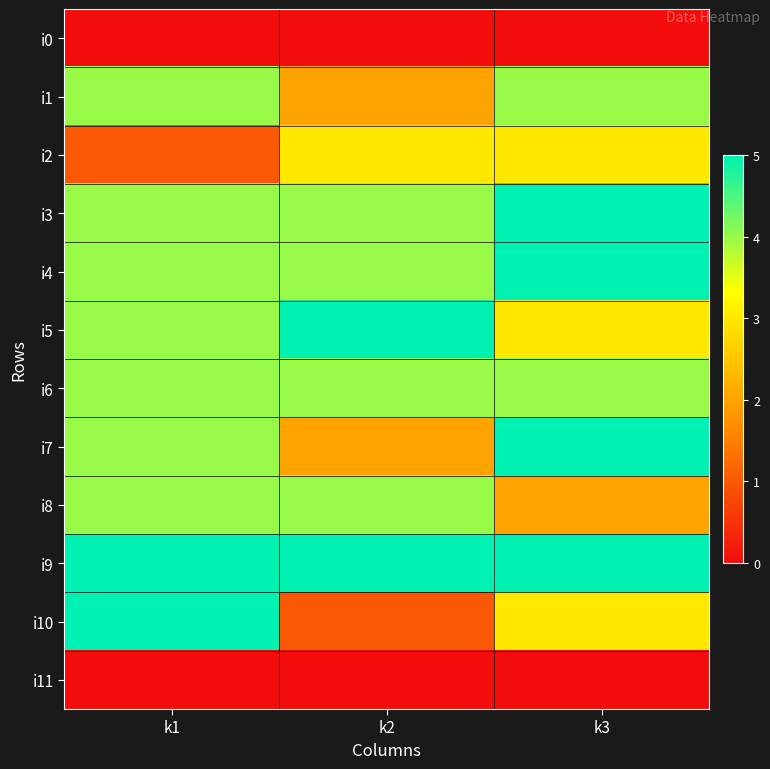

Reading left to right, list all the values displayed in this chart.

i0: k1=0	k2=0	k3=0
i1: k1=4	k2=2	k3=4
i2: k1=1	k2=3	k3=3
i3: k1=4	k2=4	k3=5
i4: k1=4	k2=4	k3=5
i5: k1=4	k2=5	k3=3
i6: k1=4	k2=4	k3=4
i7: k1=4	k2=2	k3=5
i8: k1=4	k2=4	k3=2
i9: k1=5	k2=5	k3=5
i10: k1=5	k2=1	k3=3
i11: k1=0	k2=0	k3=0